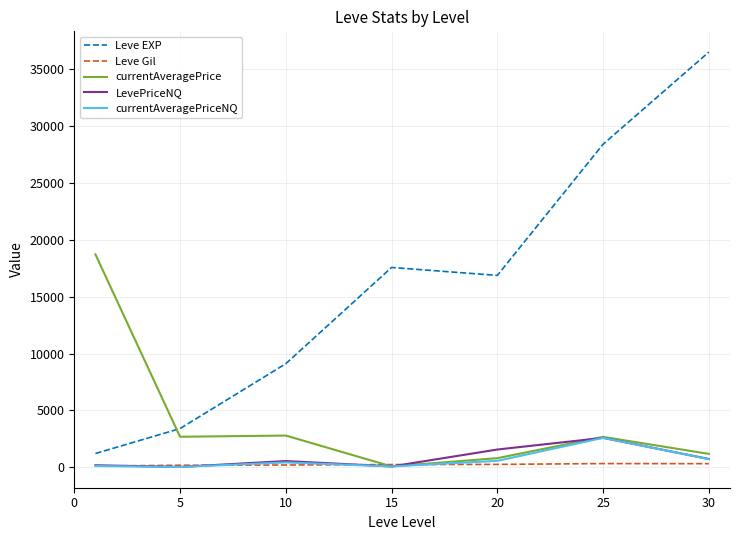

What is the highest value of the currentAveragePriceNQ series?

2589.1